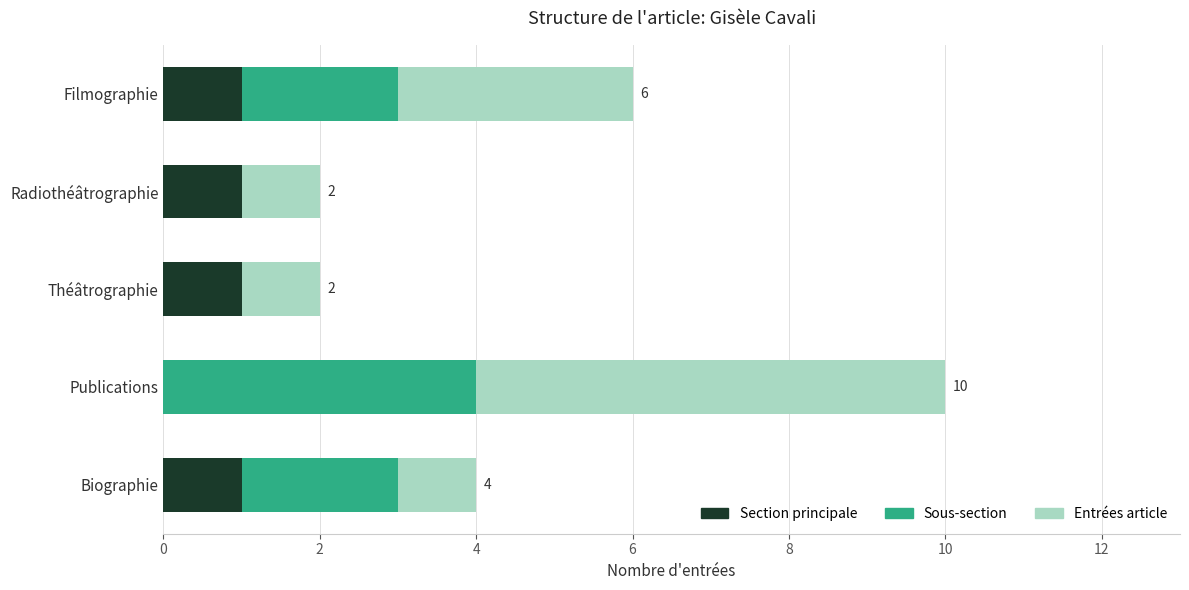

At which category is the sum across all series the highest?

Publications